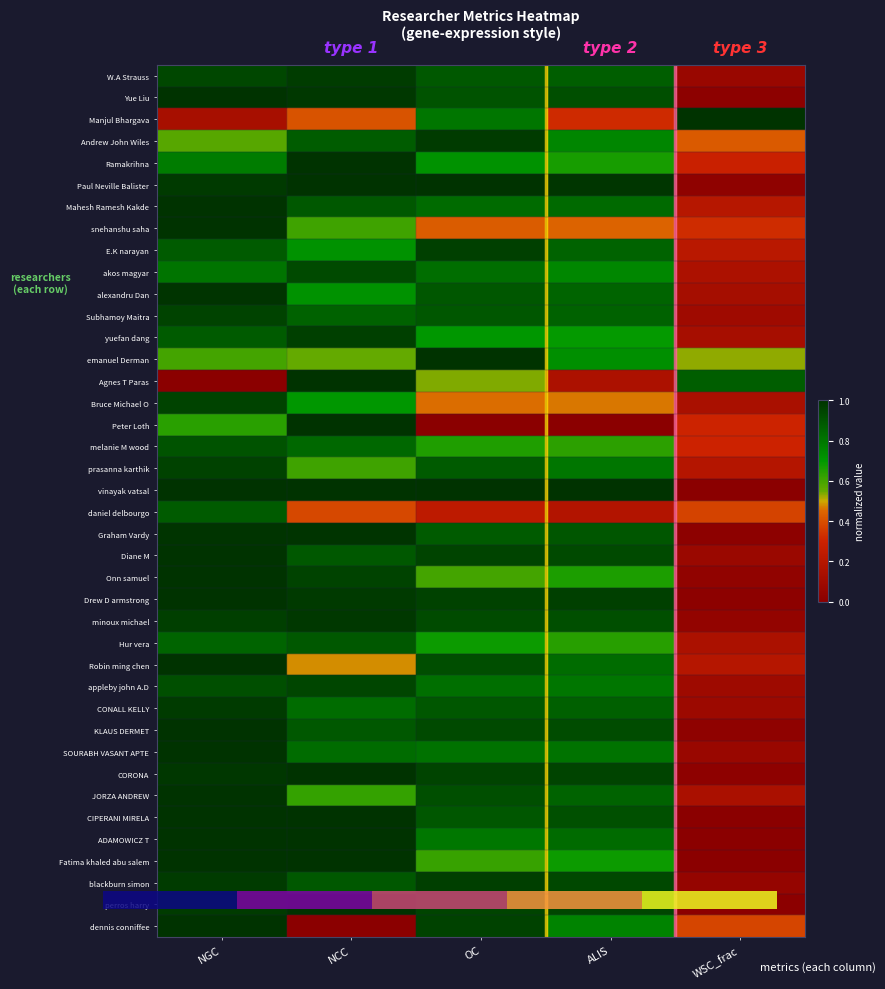

What is the change in value from 3 to 4?

+0.2